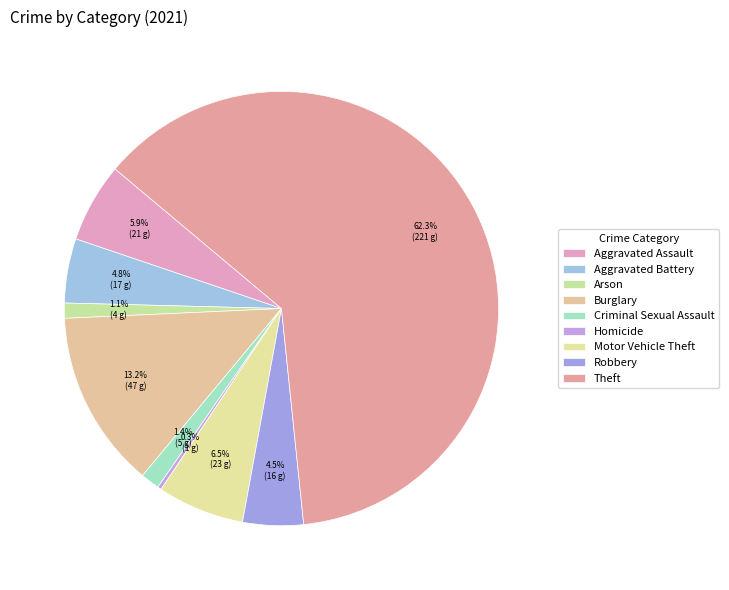

To the nearest percent, what is the difference between the largest and smallest slice percentages?

62%